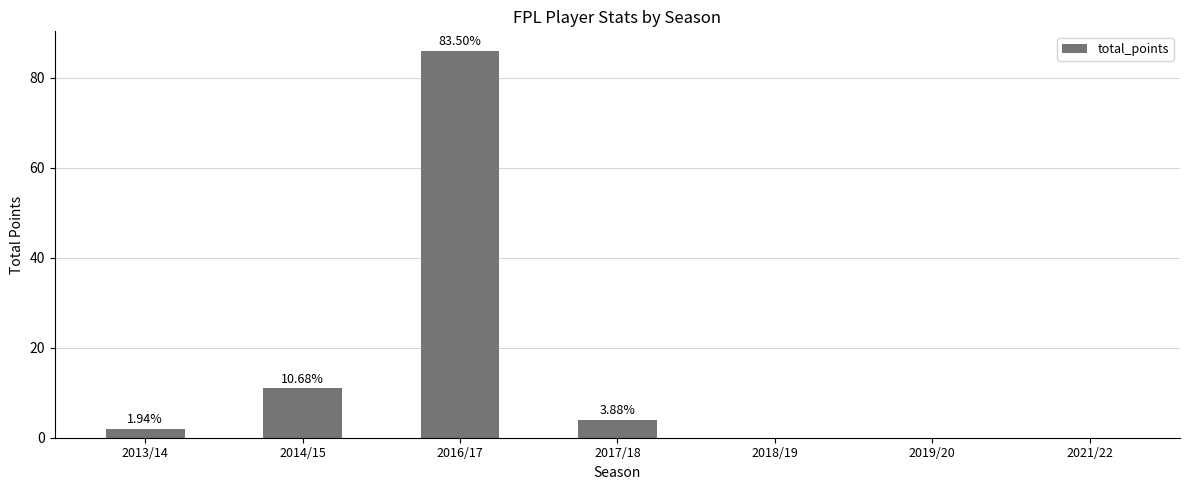

List the labels in order of value, smallest first.

2018/19, 2019/20, 2021/22, 2013/14, 2017/18, 2014/15, 2016/17